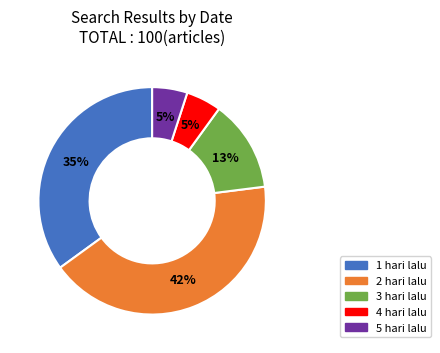

True or false: 5 hari lalu accounts for 1% of the total.

False